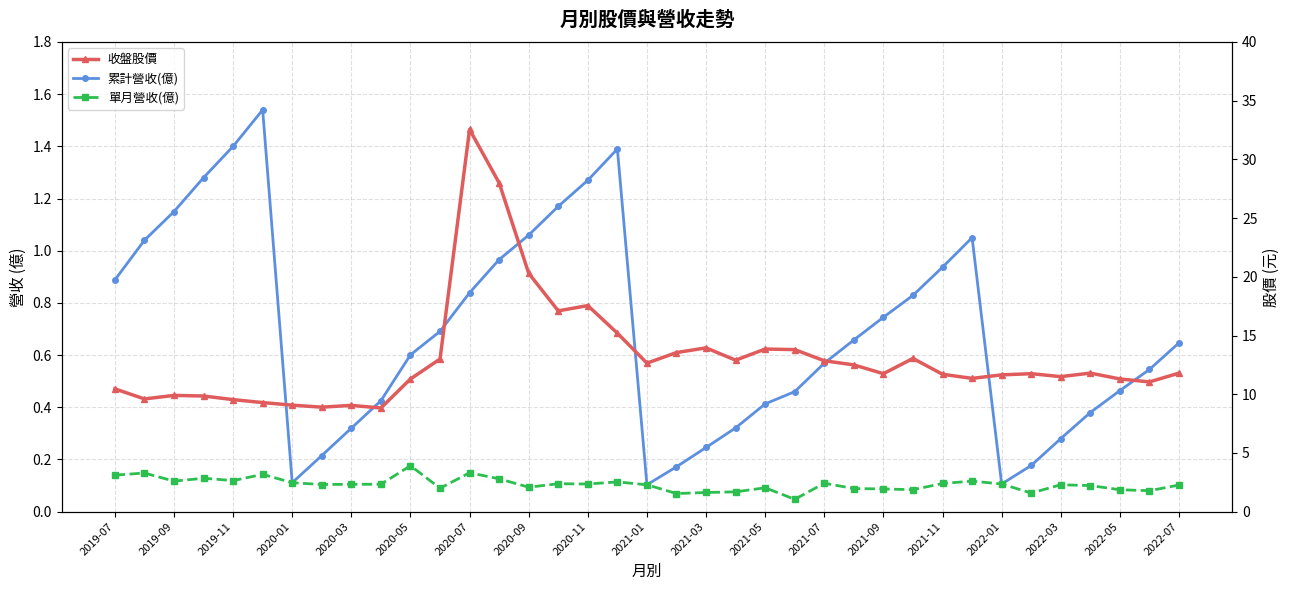

The value of 單月營收(億) at 2019-07 is 0.2. True or false?

False